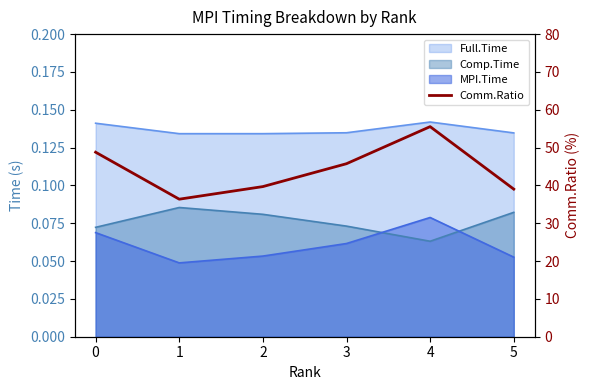

Is it true that the value at 5 is 39.0?

True